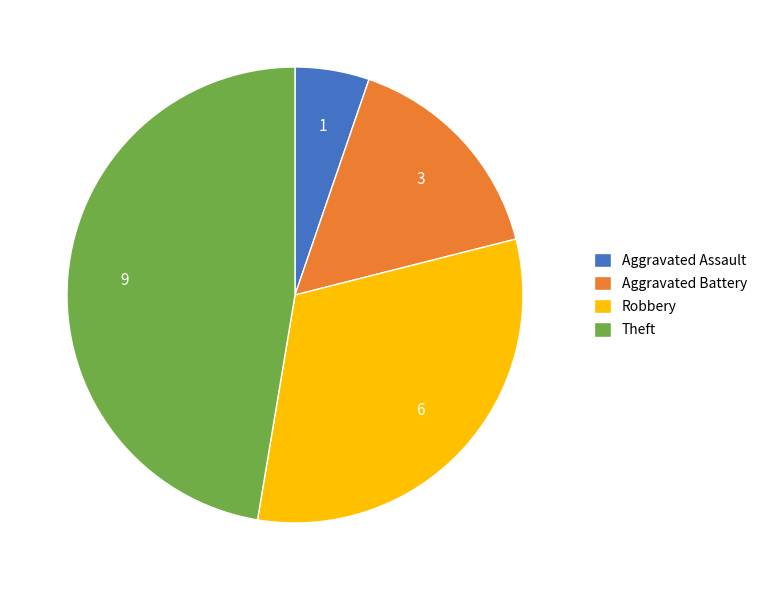

Do Robbery and Theft together represent more than half of the pie?

Yes